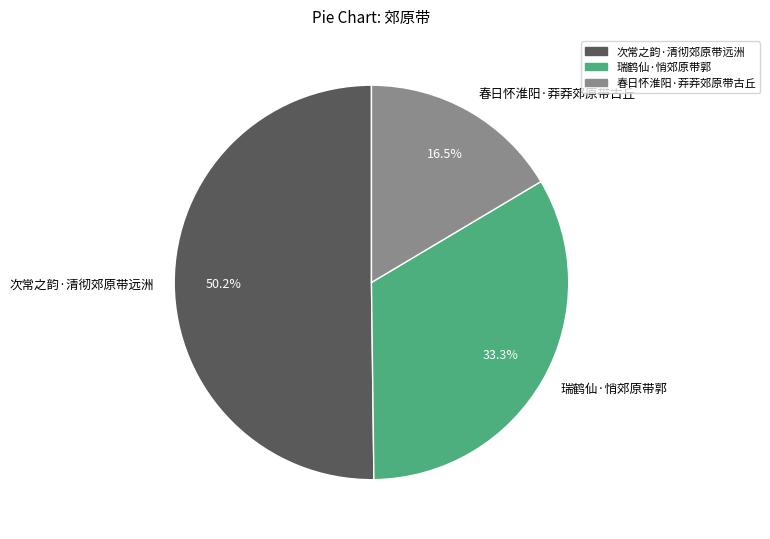

To the nearest percent, what is the difference between the 瑞鹤仙·悄郊原带郭 and 次常之韵·清彻郊原带远洲 slice percentages?

17%